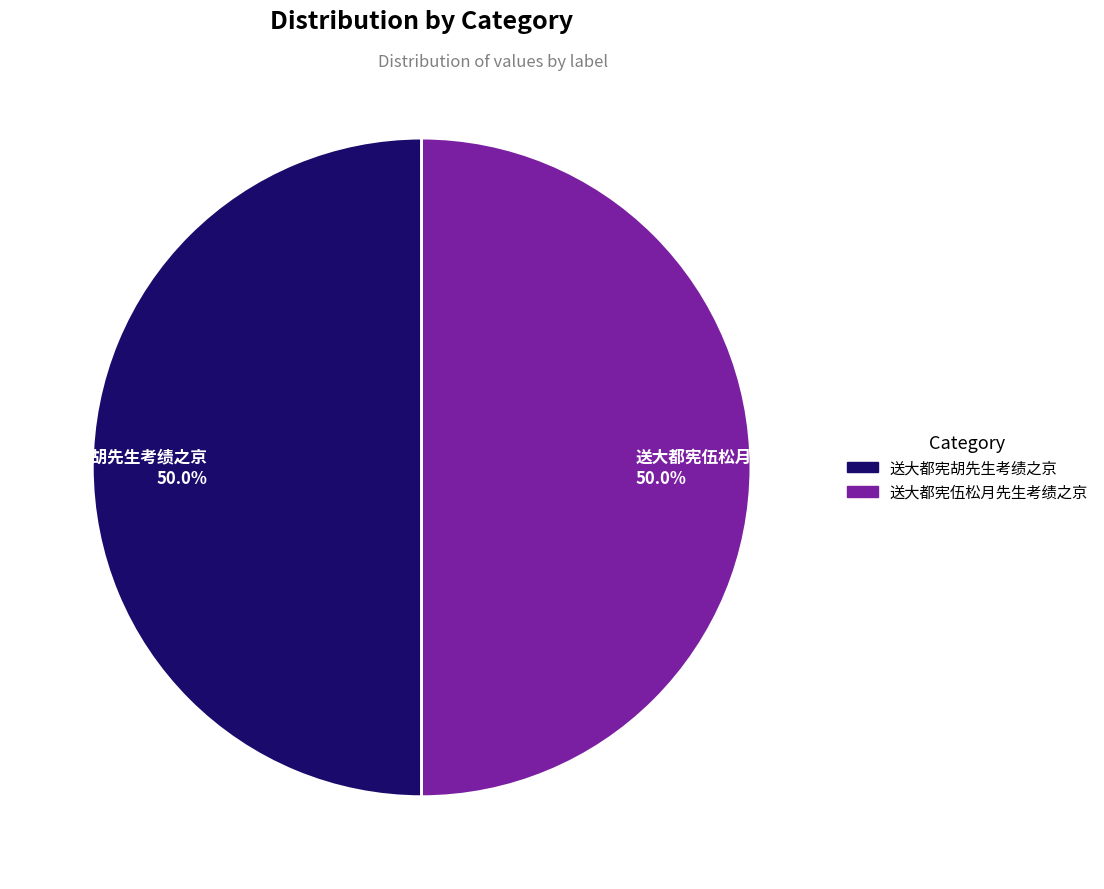

What is the total percentage of 送大都宪胡先生考绩之京 and 送大都宪伍松月先生考绩之京?

100.0%